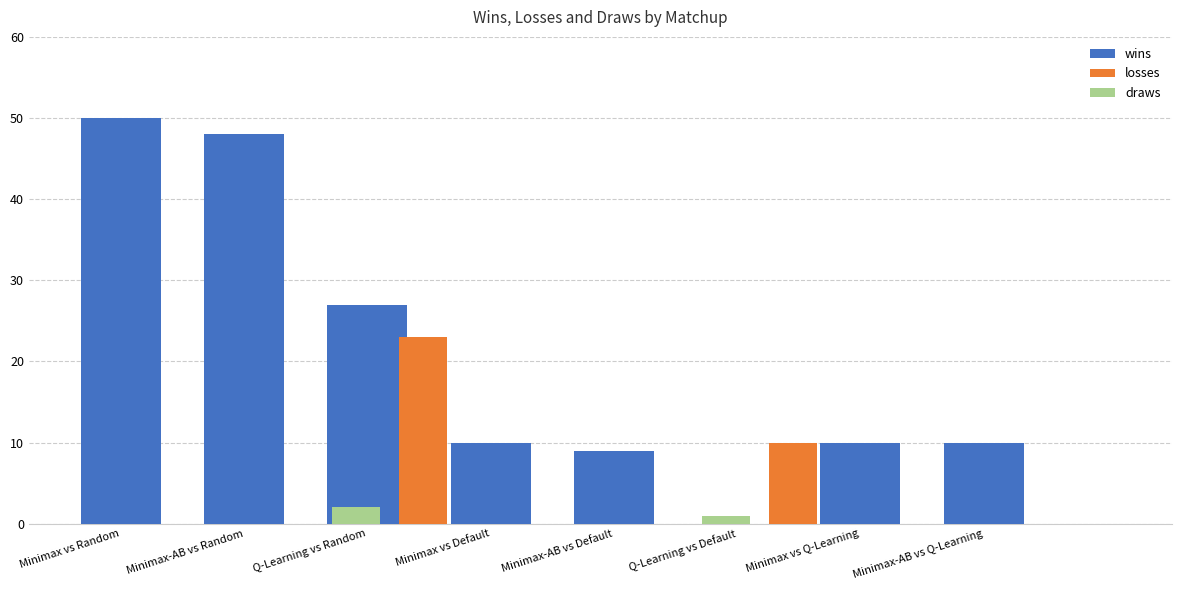

What is the value of the wins bar at the 5th from the left?

9